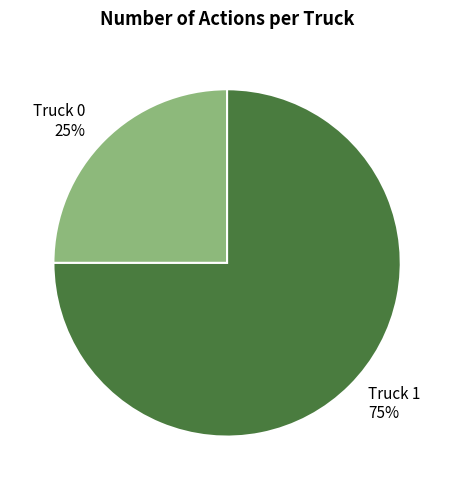

Combined, do Truck 1 75% and Truck 0 25% account for over 50%?

Yes